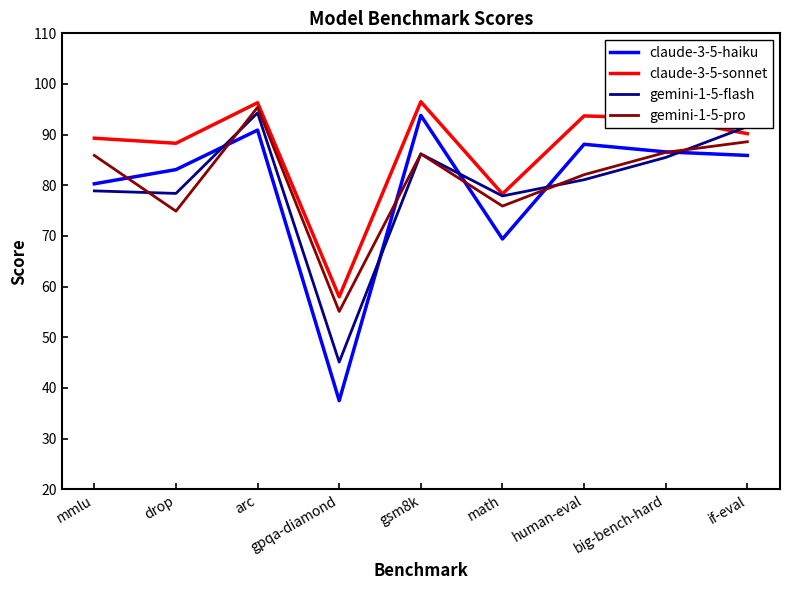

What is the difference between the maximum and minimum values in the claude-3-5-sonnet series?

38.5